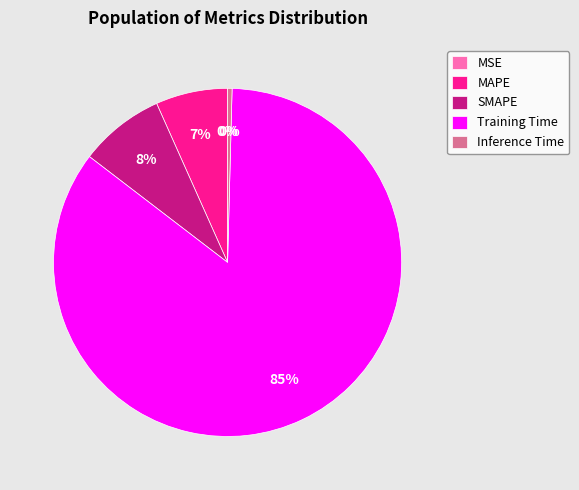

To the nearest percent, what portion does SMAPE represent?

8%